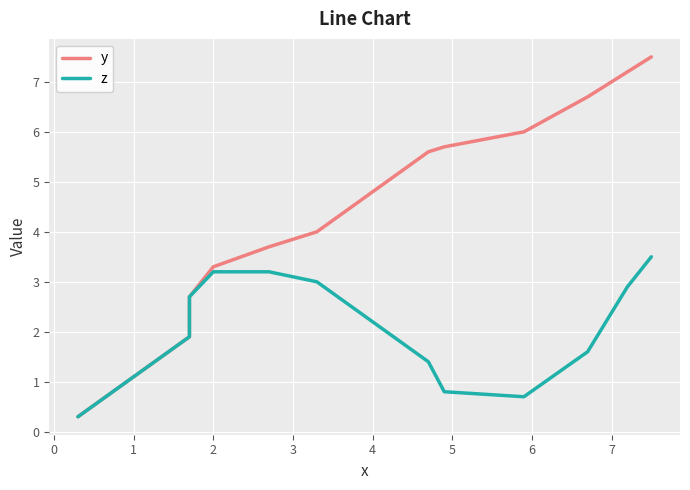

Which series has the largest total across all categories?

y